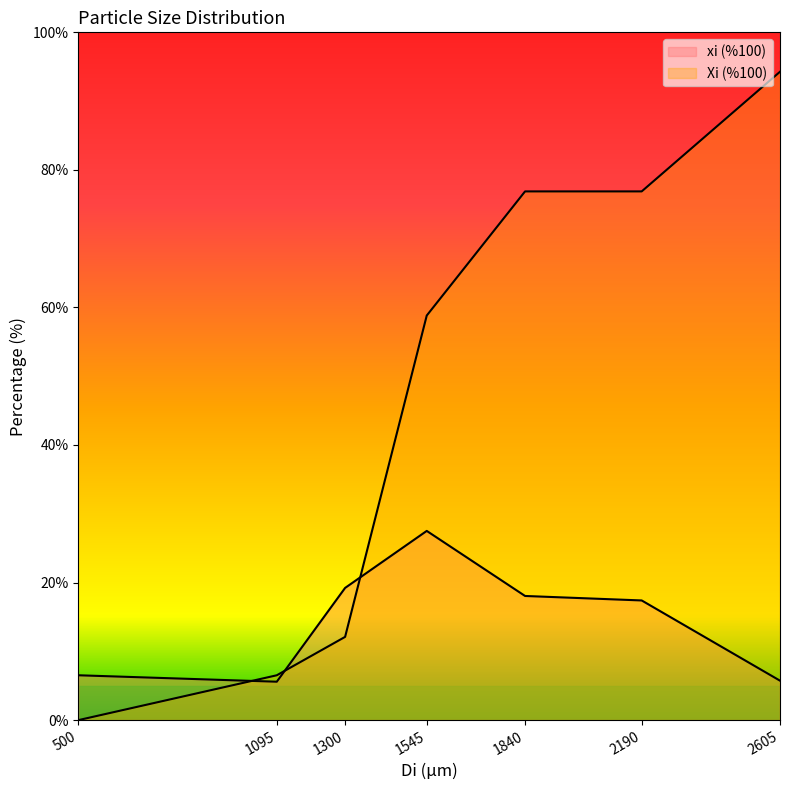

What is the sum of the Xi (%100) values at 500 and 1095?

6.5